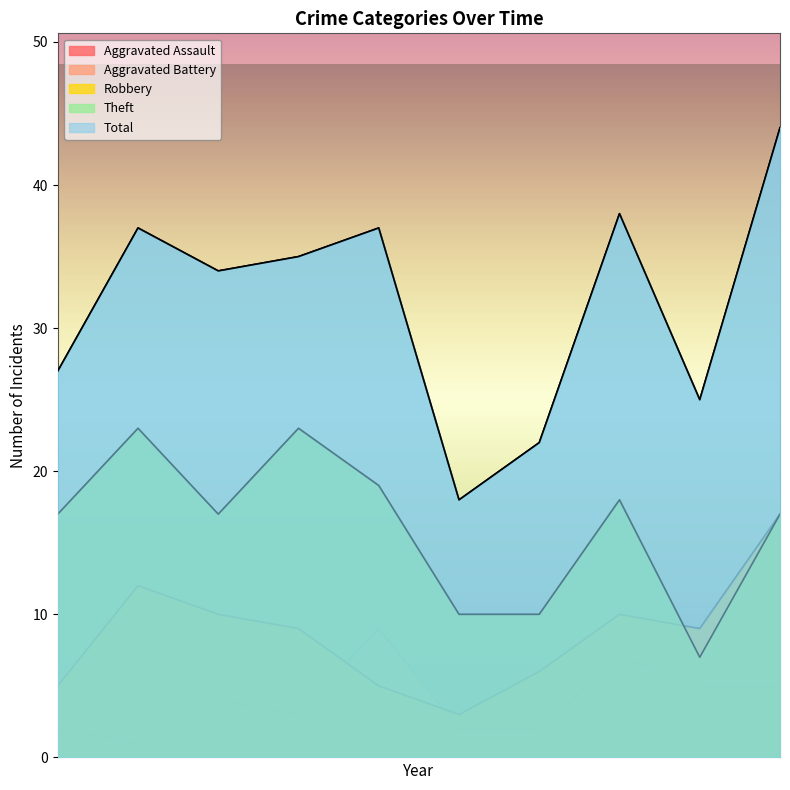

Does the chart display data point markers on the line(s)?

No